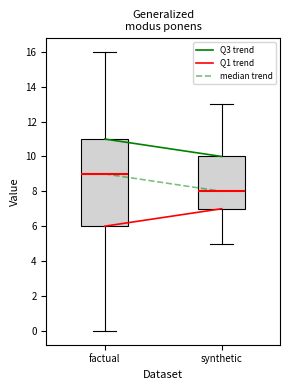

Reading left to right, transcribe this box plot: for each box, give where its median line is, the range the box spans, and where its two whiskers end, as read against the y-axis. The values are not printed on the chart, so give them approximately, as read against the axis.

factual: median 9, box 6 to 11, whiskers 0 to 16
synthetic: median 8, box 7 to 10, whiskers 5 to 13